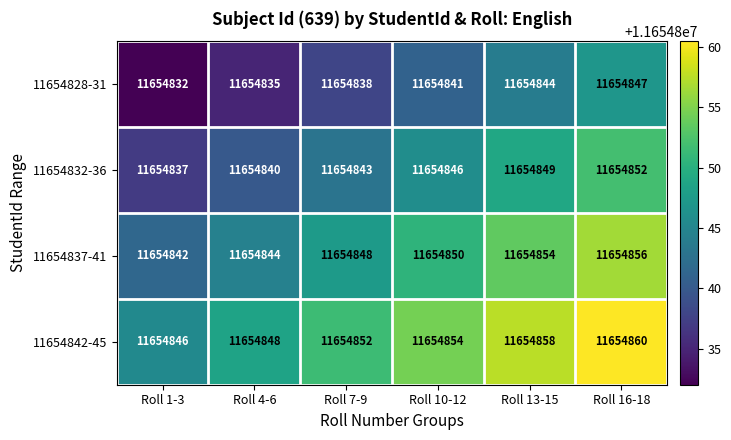

How many distinct data groups are displayed?

4